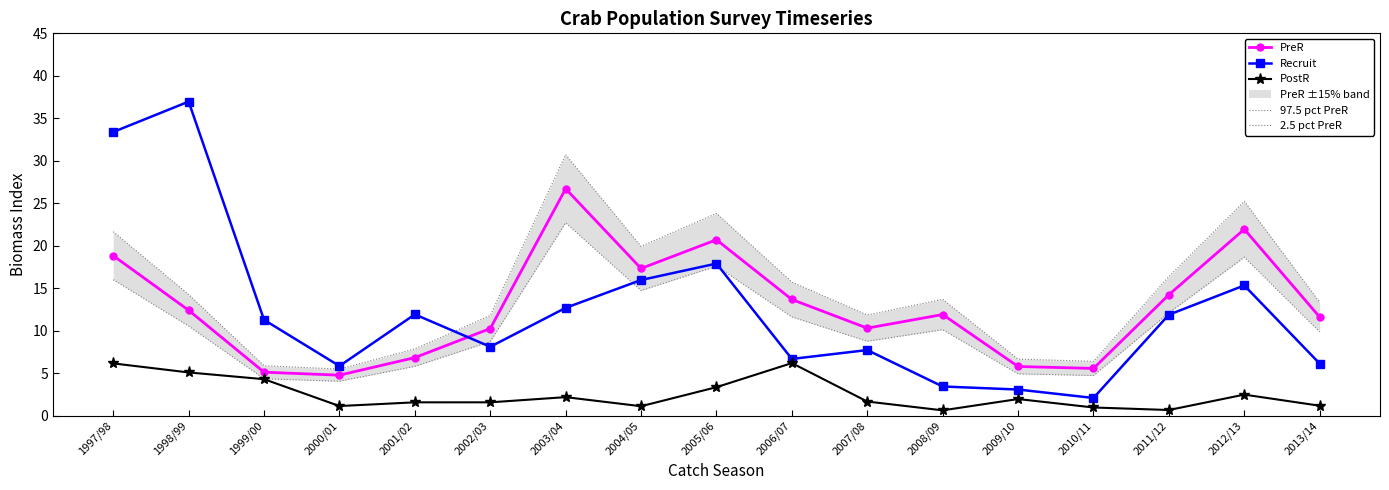

What is the maximum value shown in the chart?

37.0